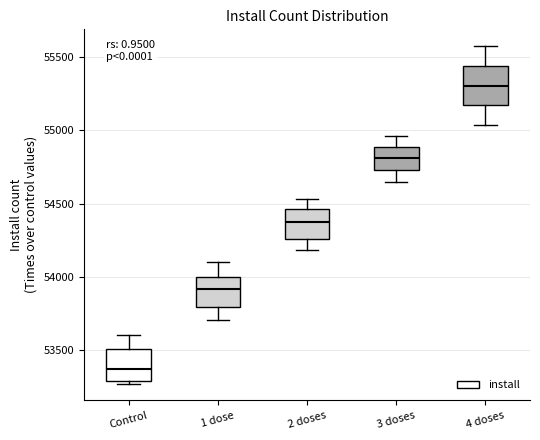

Reading left to right, read every box against the y-axis: the position of its median line, the range the box covers, and the ends of its whiskers. The values are not printed on the chart, so give them approximately, as read against the axis.

Control: median 53400, box 53300 to 53500, whiskers 53250 to 53600
1 dose: median 53900, box 53800 to 54000, whiskers 53700 to 54100
2 doses: median 54400, box 54250 to 54450, whiskers 54200 to 54550
3 doses: median 54800, box 54750 to 54900, whiskers 54650 to 54950
4 doses: median 55300, box 55150 to 55450, whiskers 55050 to 55550